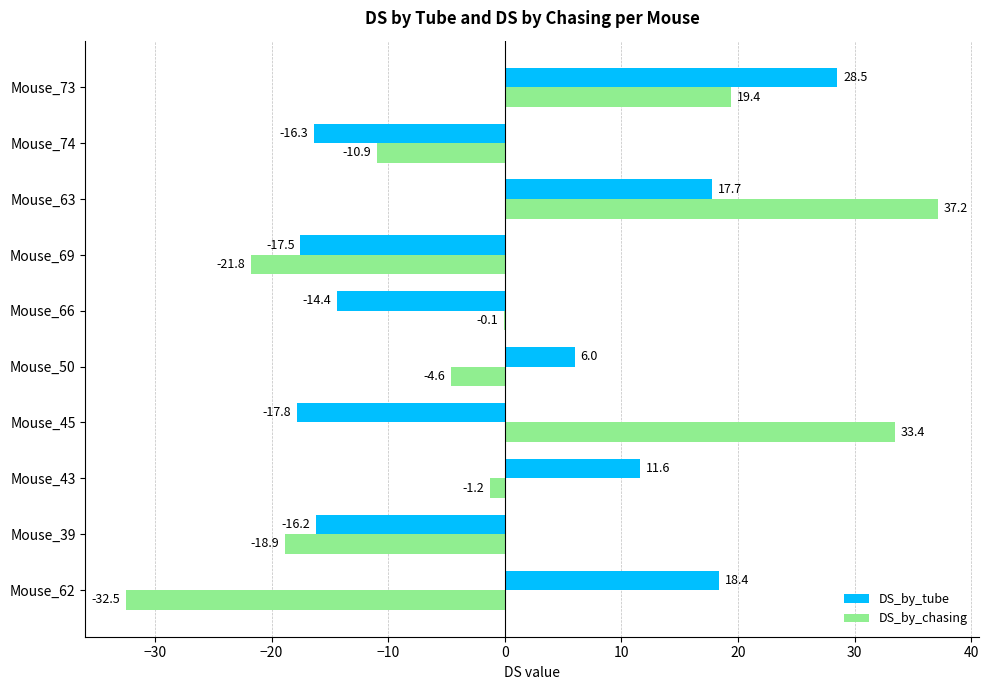

Which category has the highest value in the DS_by_tube series?

Mouse_73